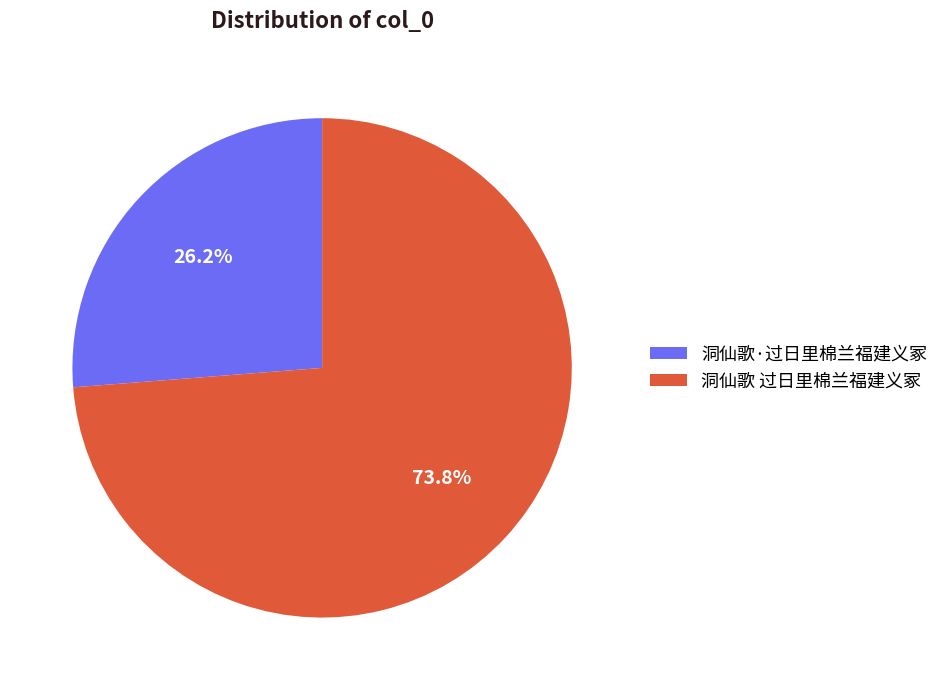

True or false: 洞仙歌 过日里棉兰福建义冢 accounts for 63% of the total.

False